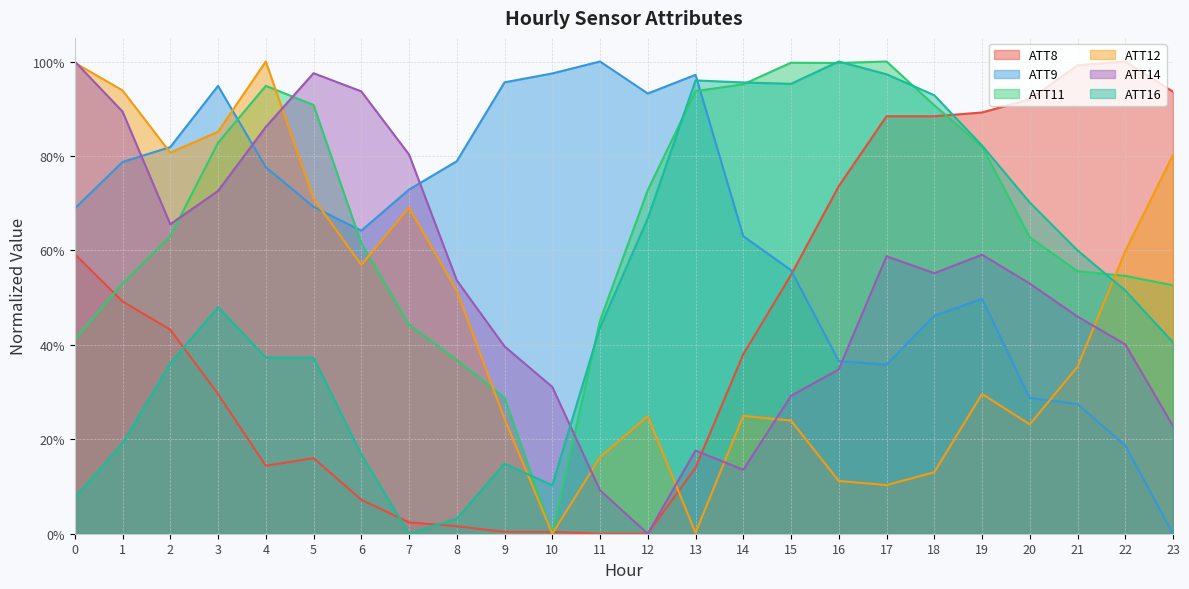

What are all the series names shown in the legend?

ATT8, ATT9, ATT11, ATT12, ATT14, ATT16